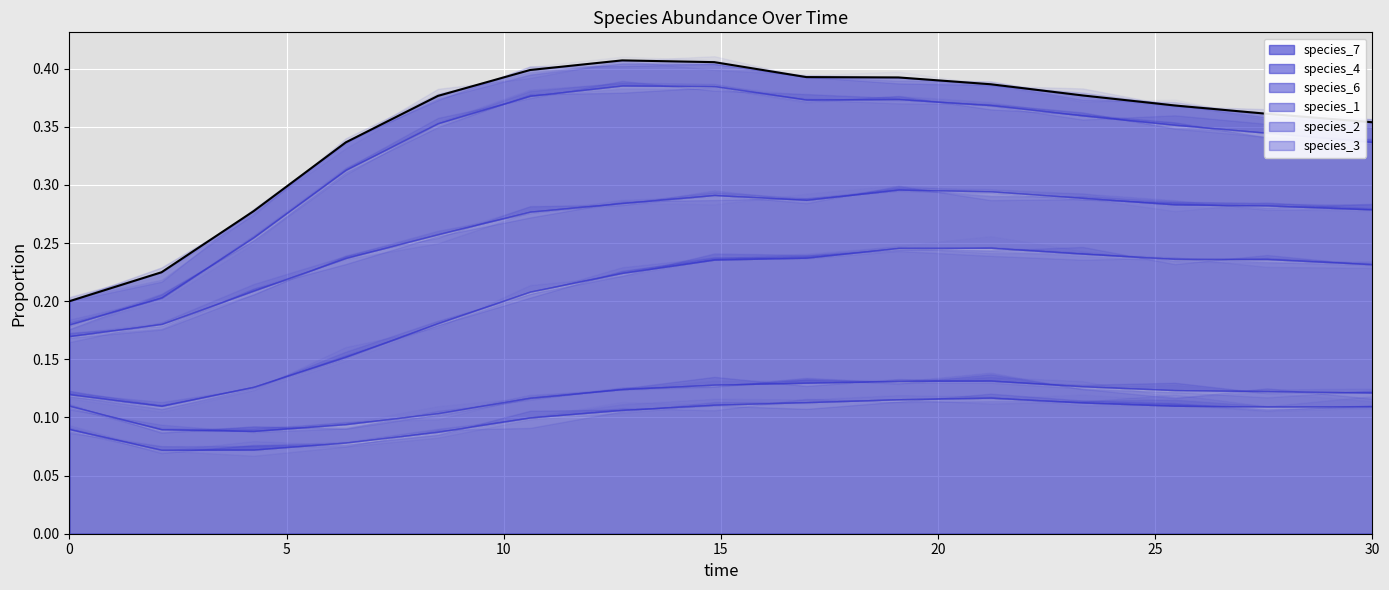

What is the value of the species_1 point at the 7th from the left?

0.1